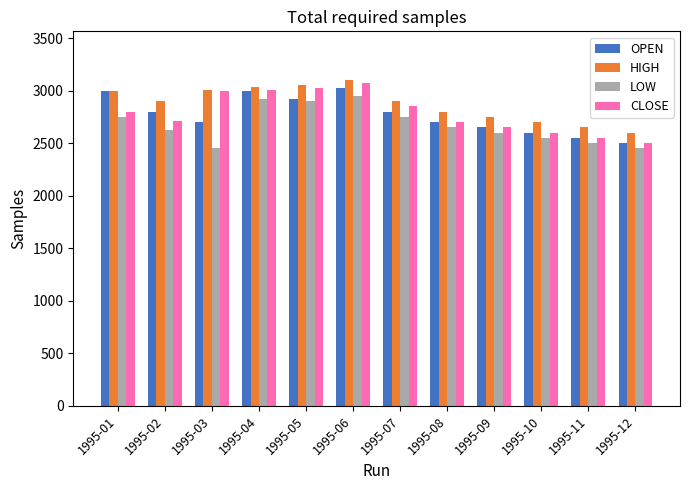

What are all the series names shown in the legend?

OPEN, HIGH, LOW, CLOSE